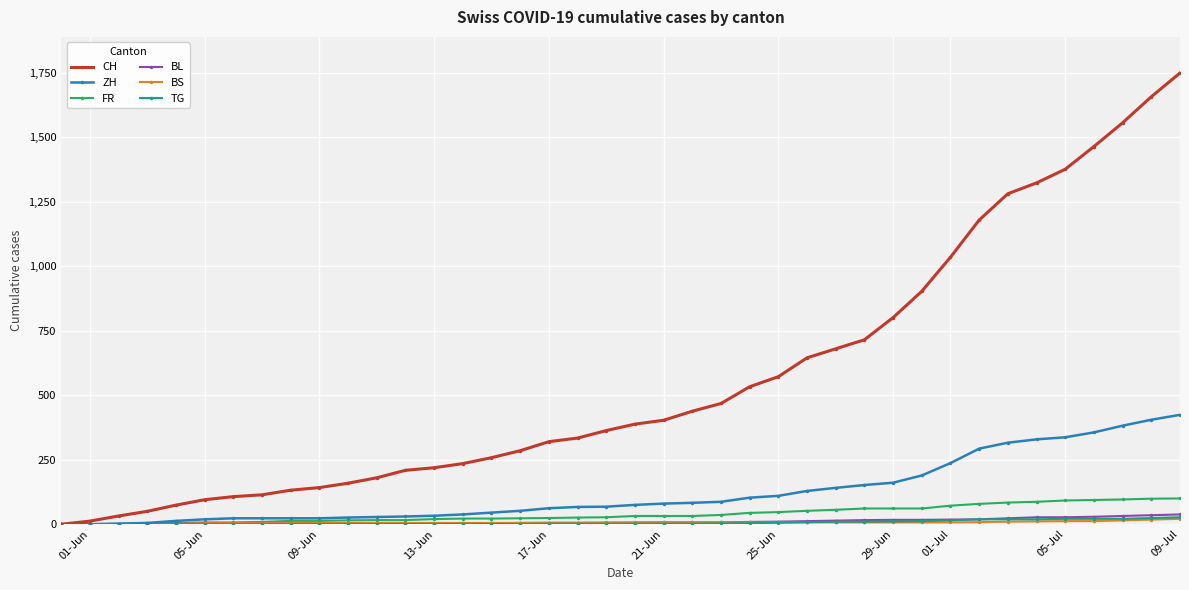

How many distinct data groups are displayed?

6